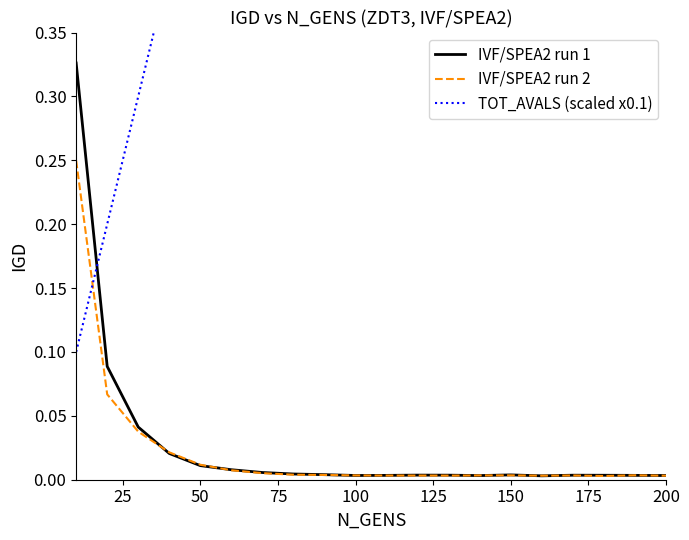

Reading left to right, list all the values displayed in this chart.

IVF/SPEA2 run 1: 0.3	0.1	0.0	0.0	0.0	0.0	0.0	0.0	0.0	0.0	0.0	0.0	0.0	0.0	0.0	0.0	0.0	0.0	0.0	0.0
IVF/SPEA2 run 2: 0.2	0.1	0.0	0.0	0.0	0.0	0.0	0.0	0.0	0.0	0.0	0.0	0.0	0.0	0.0	0.0	0.0	0.0	0.0	0.0
TOT_AVALS (scaled x0.1): 0.1	0.2	0.3	0.4	0.5	0.6	0.7	0.8	0.9	1.0	1.1	1.2	1.3	1.4	1.5	1.6	1.7	1.8	1.9	2.0